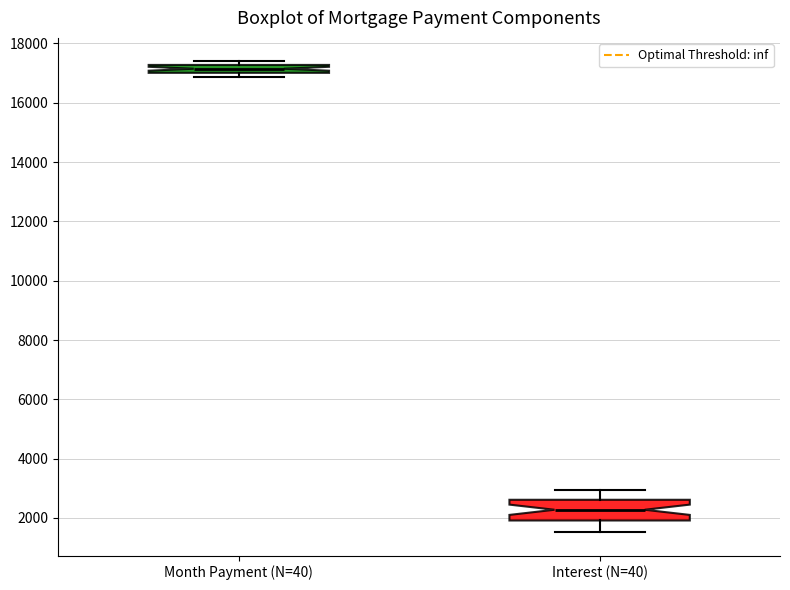

Comparing the boxes themselves (not the whiskers), which one is the tallest?

Interest (N=40)